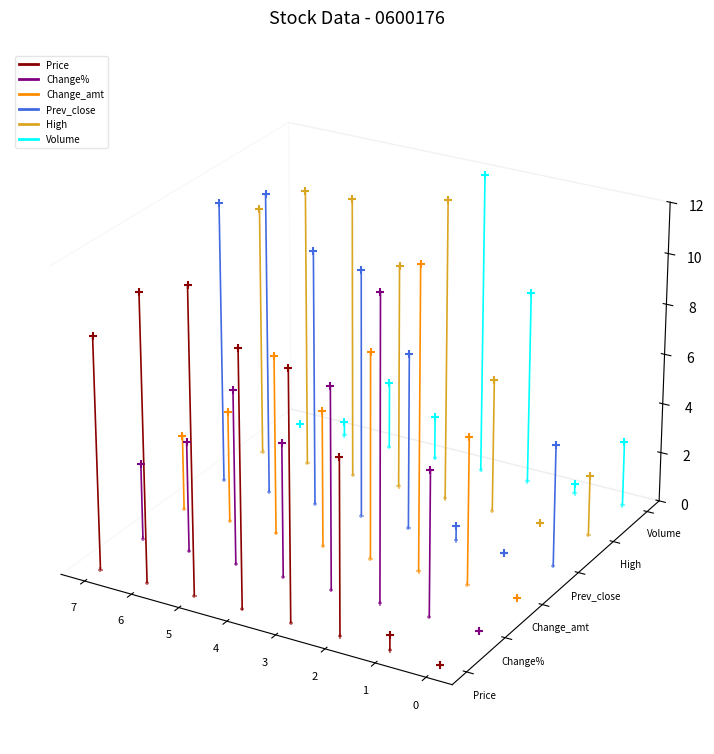

Which series has the widest spread of Y values?

Prev_close